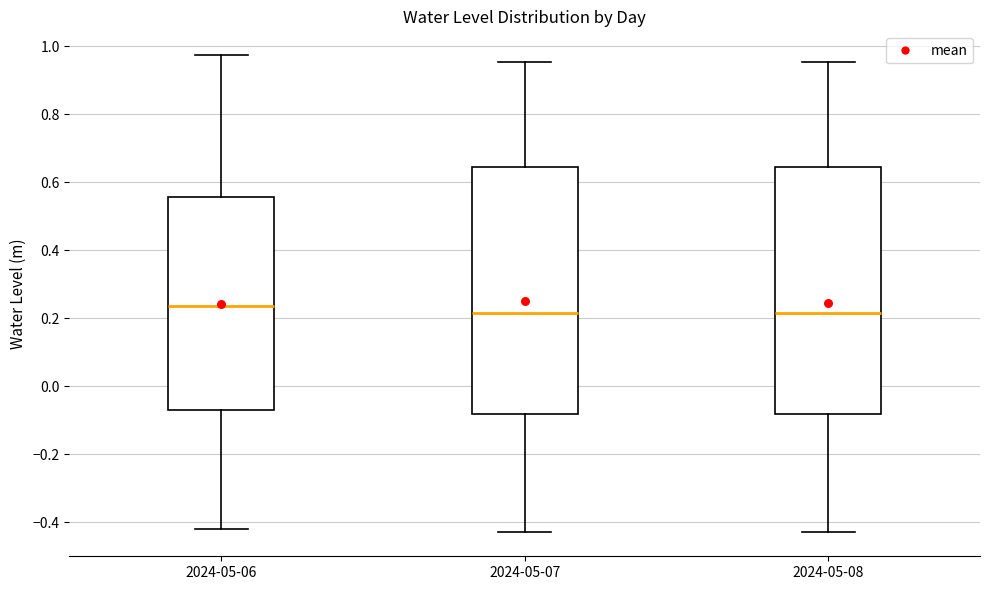

Reading left to right, read every box against the y-axis: the position of its median line, the range the box covers, and the ends of its whiskers. The values are not printed on the chart, so give them approximately, as read against the axis.

2024-05-06: median 0.24, box -0.08 to 0.56, whiskers -0.42 to 0.98
2024-05-07: median 0.22, box -0.08 to 0.64, whiskers -0.42 to 0.96
2024-05-08: median 0.22, box -0.08 to 0.64, whiskers -0.42 to 0.96